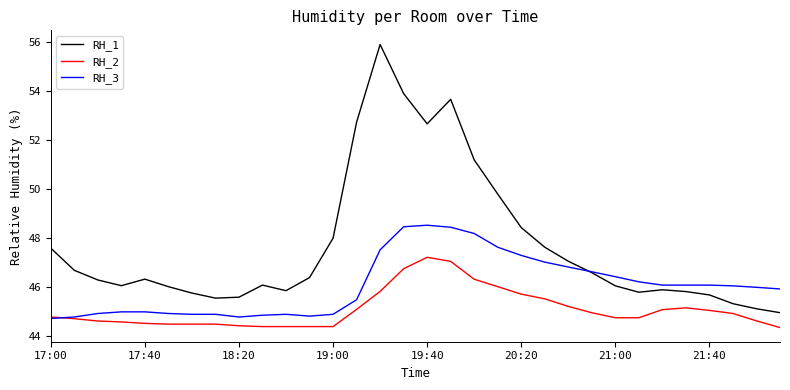

What is the maximum value for RH_3?

48.5